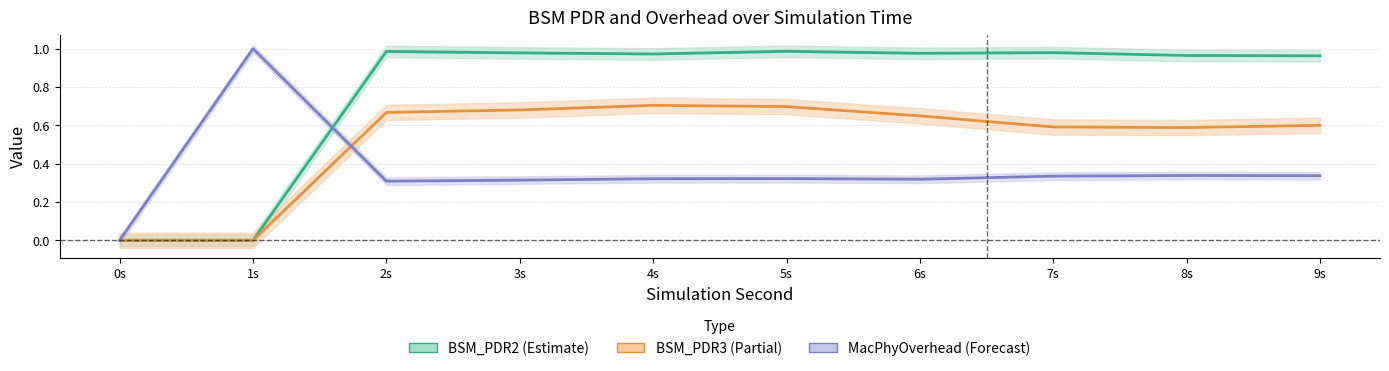

The MacPhyOverhead series shows 0.3 at 2s. True or false?

True